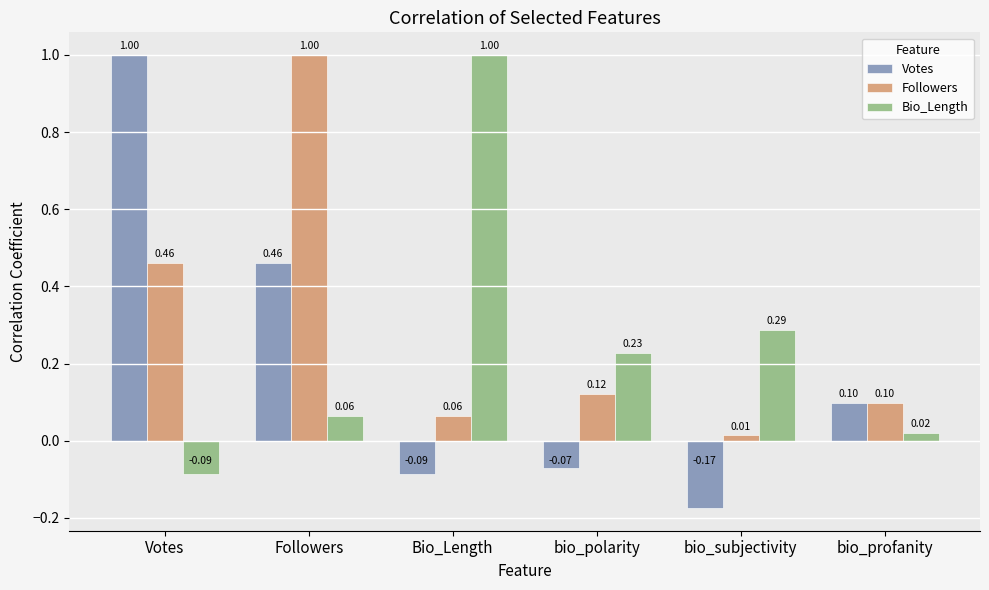

What is the difference between the maximum and minimum values in the Bio_Length series?

1.1